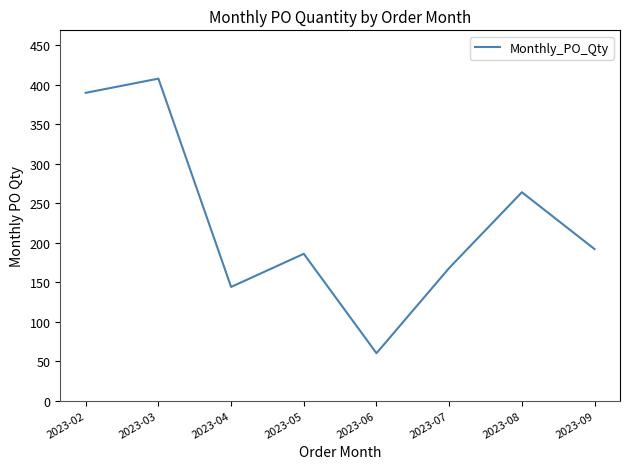

Count the number of categories in the chart.

8